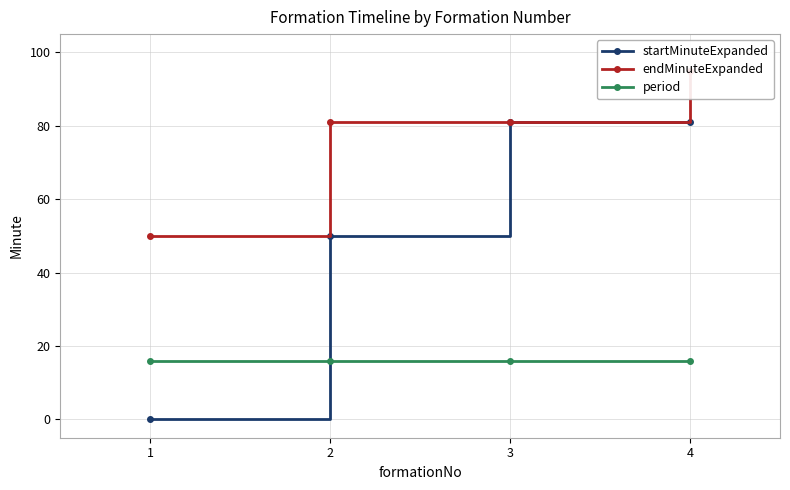

True or false: period has more than 0 interior local peaks.

False